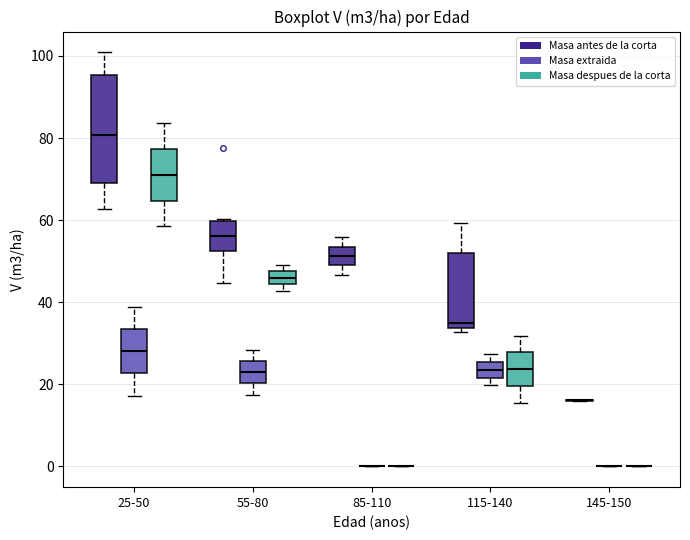

Which box is the tallest, from its lower edge to its upper edge?

25-50 (Masa antes de la corta)